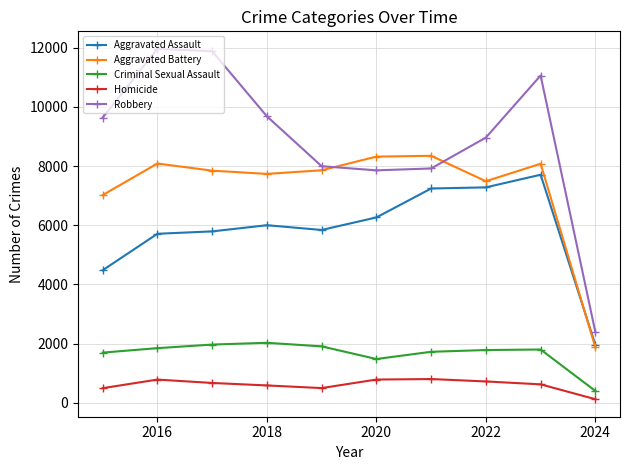

What is the lowest value of the Aggravated Assault series?

1956